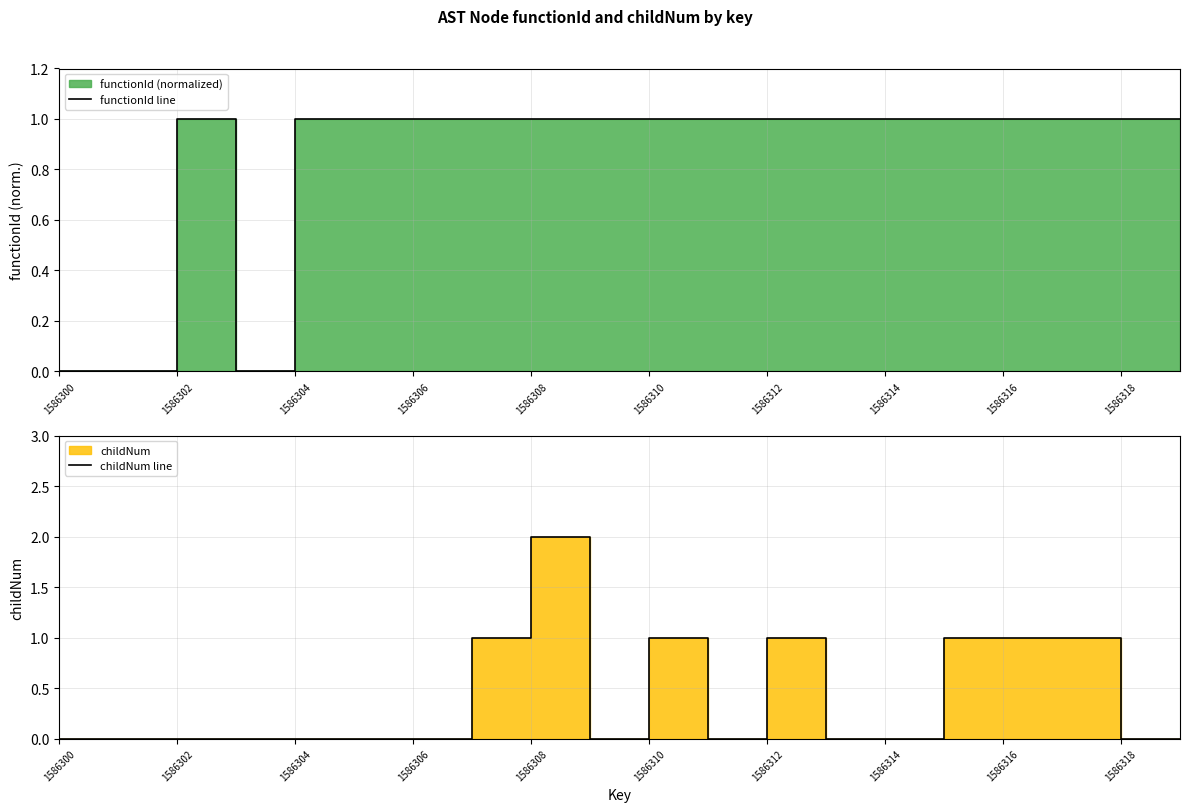

Read the childNum line value at 17.

1